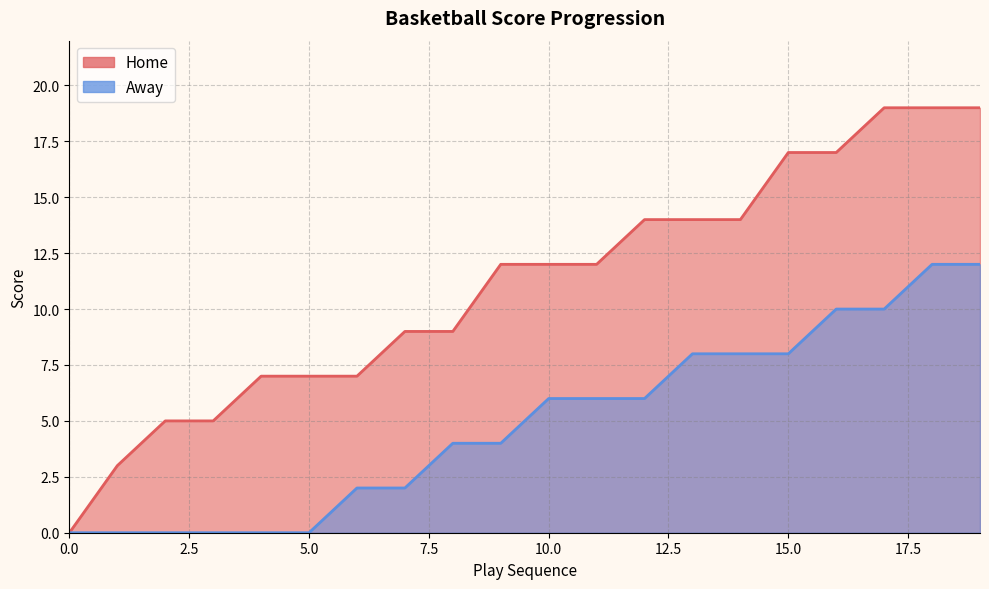

List the labels in order of Home value, smallest first.

0, 1, 2, 3, 4, 5, 6, 7, 8, 9, 10, 11, 12, 13, 14, 15, 16, 17, 18, 19